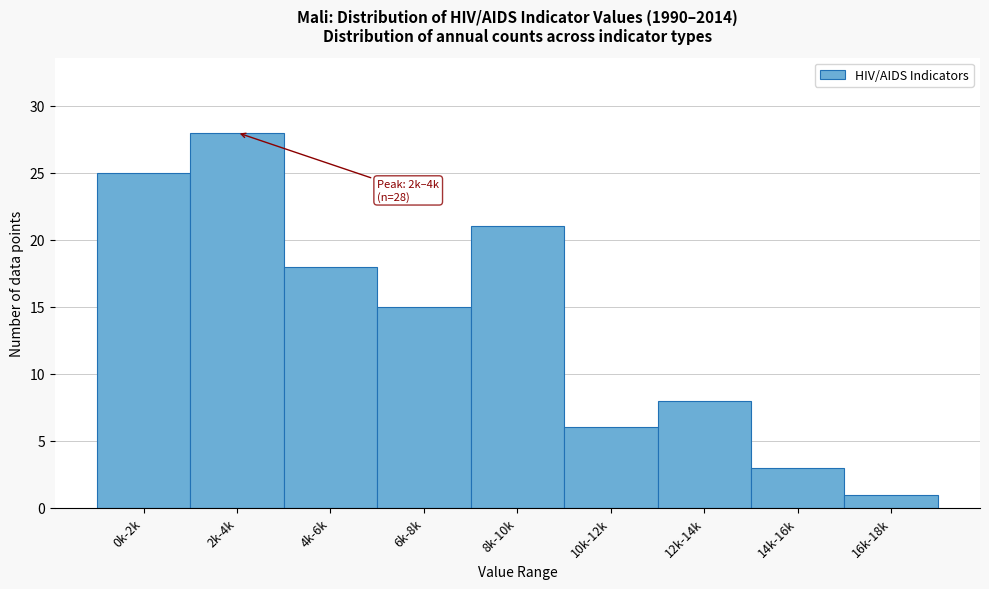

Reading left to right, transcribe all the data shown in this chart.

0k-2k=25	2k-4k=28	4k-6k=18	6k-8k=15	8k-10k=21	10k-12k=6	12k-14k=8	14k-16k=3	16k-18k=1